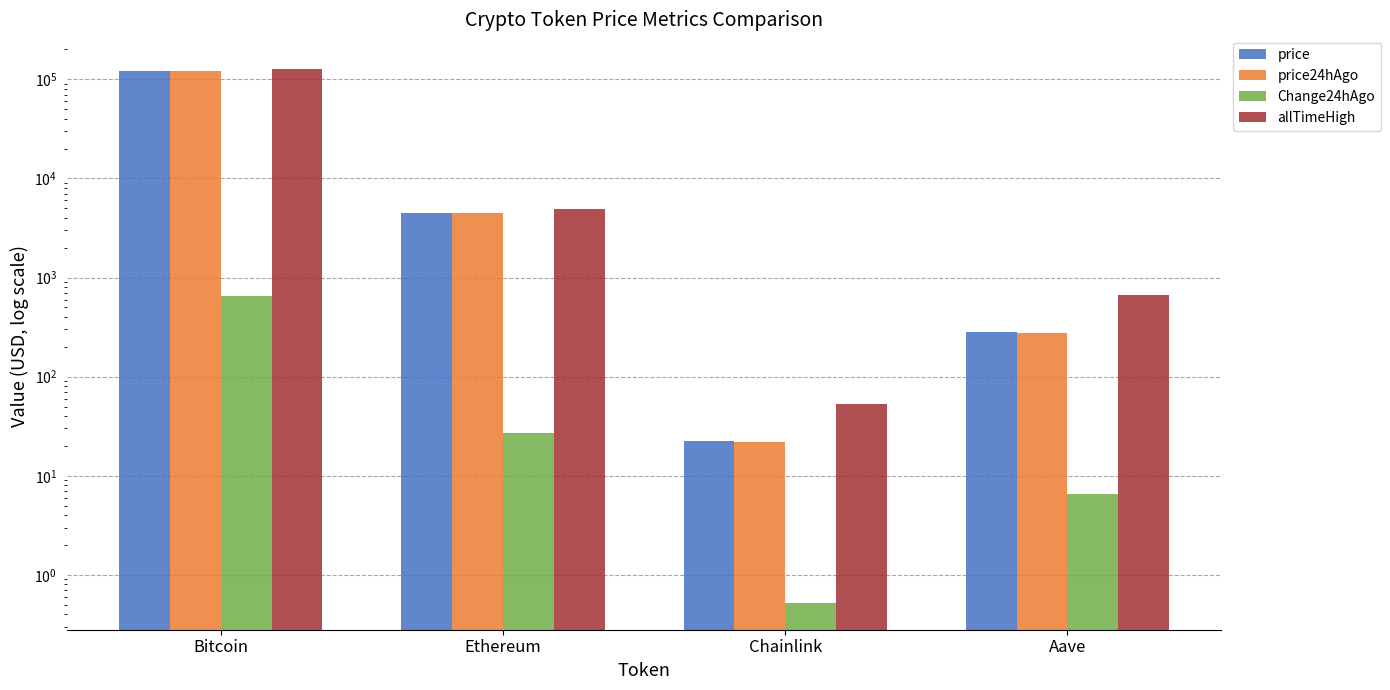

The price24hAgo series shows 1702.5 at Ethereum. True or false?

False